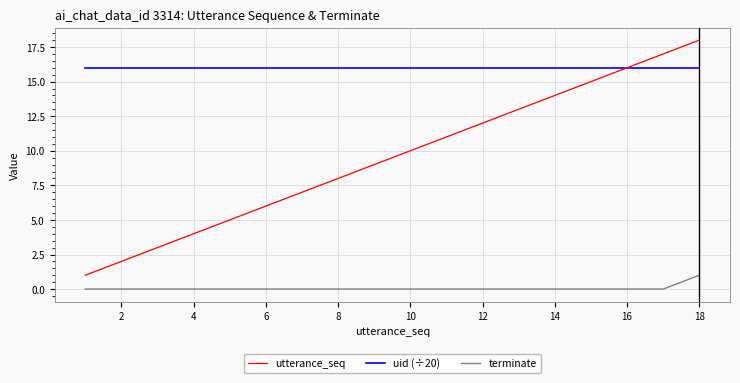

List the series in order of their overall mean, lowest first.

terminate, utterance_seq, uid (÷20)